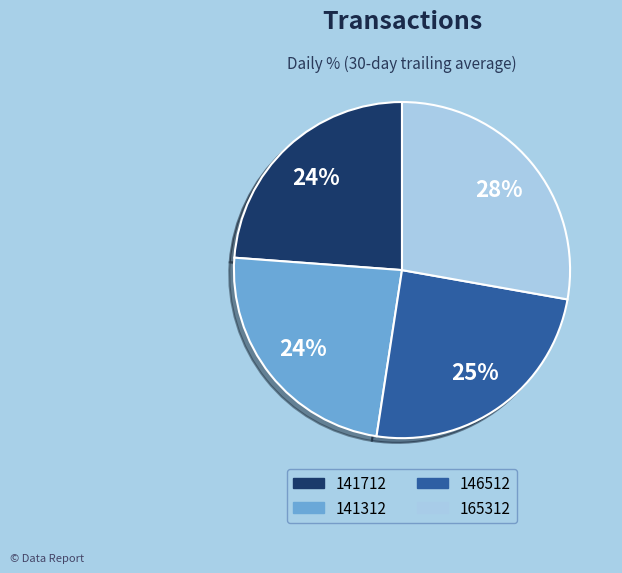

Does any single category account for the majority?

No